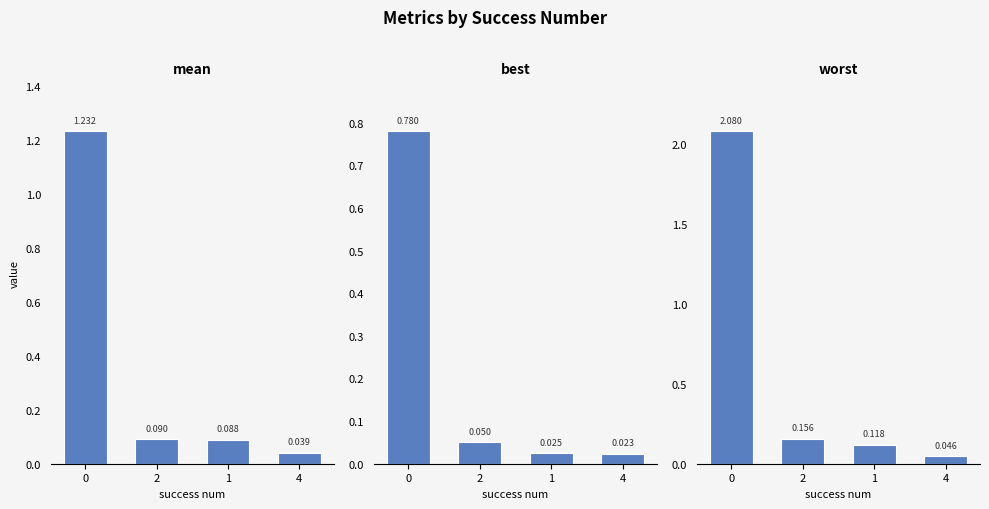

True or false: mean has a value of 0.0 at 1.

False